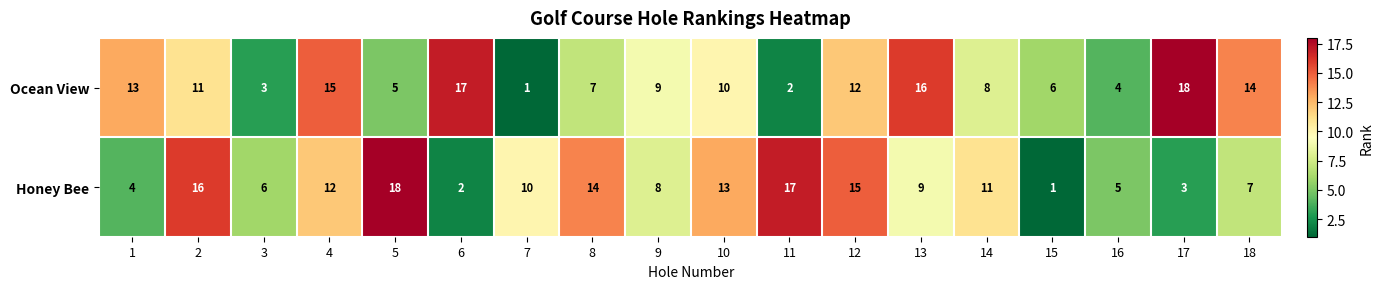

Where is Honey Bee nearest to the value 9?

13